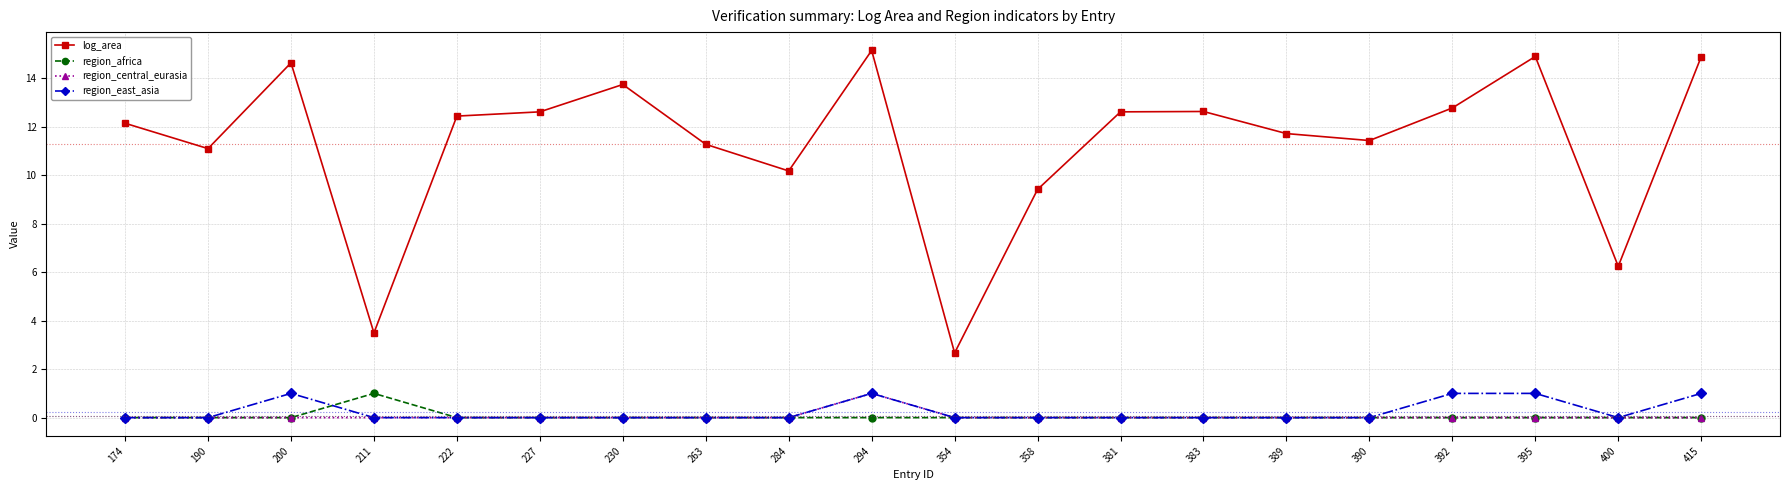

Reading right to left, extract all data points from this chart.

log_area: 415=14.9	400=6.2	395=14.9	392=12.8	390=11.4	389=11.7	383=12.6	381=12.6	358=9.4	354=2.7	294=15.2	284=10.2	263=11.3	230=13.7	227=12.6	222=12.4	211=3.5	200=14.6	190=11.1	174=12.1
region_africa: 415=0.0	400=0.0	395=0.0	392=0.0	390=0.0	389=0.0	383=0.0	381=0.0	358=0.0	354=0.0	294=0.0	284=0.0	263=0.0	230=0.0	227=0.0	222=0.0	211=1.0	200=0.0	190=0.0	174=0.0
region_central_eurasia: 415=0.0	400=0.0	395=0.0	392=0.0	390=0.0	389=0.0	383=0.0	381=0.0	358=0.0	354=0.0	294=1.0	284=0.0	263=0.0	230=0.0	227=0.0	222=0.0	211=0.0	200=0.0	190=0.0	174=0.0
region_east_asia: 415=1.0	400=0.0	395=1.0	392=1.0	390=0.0	389=0.0	383=0.0	381=0.0	358=0.0	354=0.0	294=1.0	284=0.0	263=0.0	230=0.0	227=0.0	222=0.0	211=0.0	200=1.0	190=0.0	174=0.0